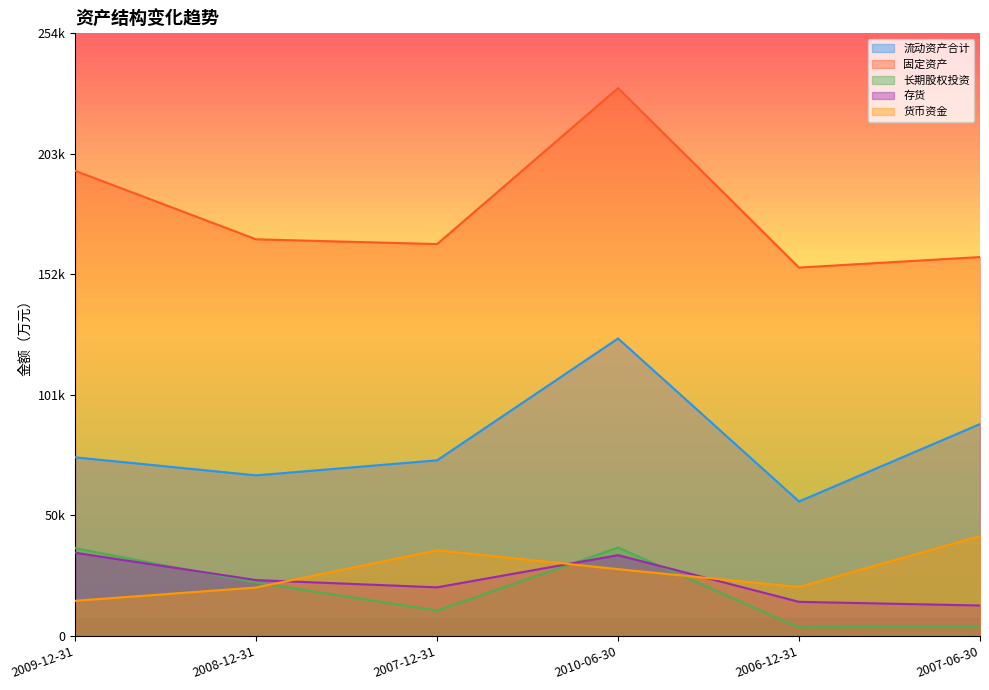

Between 2010-06-30 and 2006-12-31, which series saw the biggest shift?

固定资产